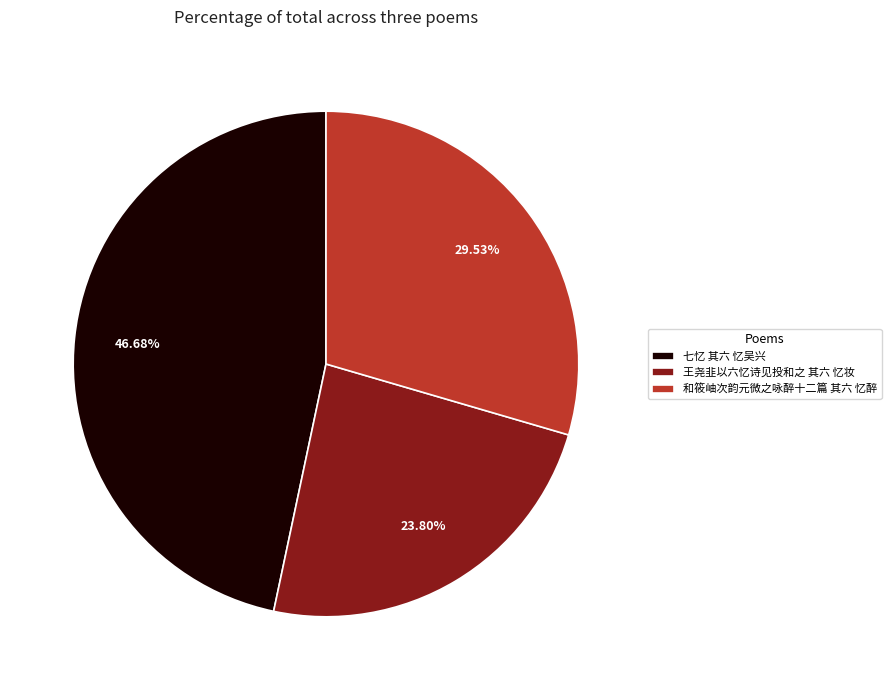

What percentage is the 七忆 其六 忆吴兴 slice, to the nearest percent?

47%